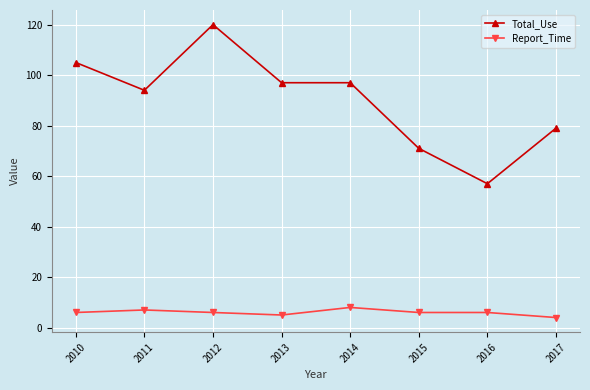

Between 2010 and 2013, which series saw the biggest shift?

Total_Use